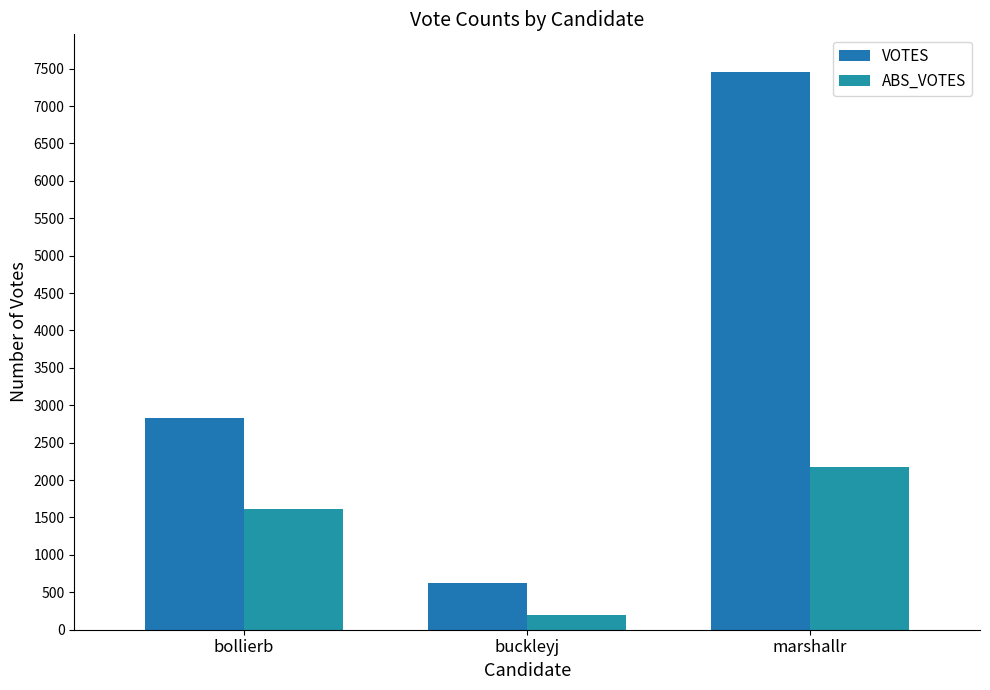

What is the label of the 1st bar from the right?

marshallr